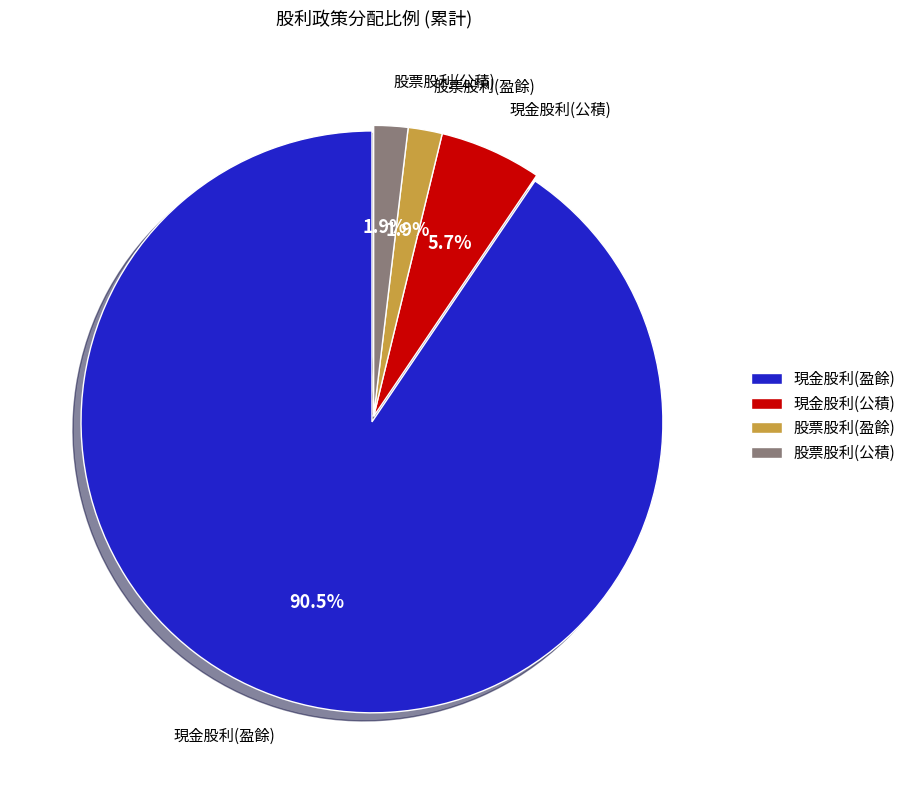

What is the largest slice in the pie chart?

現金股利(盈餘)